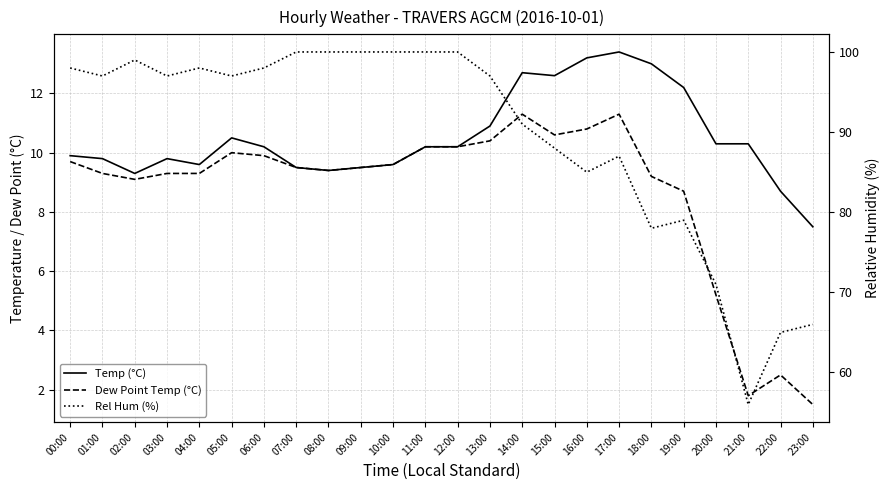

What is the average value of the Dew Point Temp (°C) series?

8.7